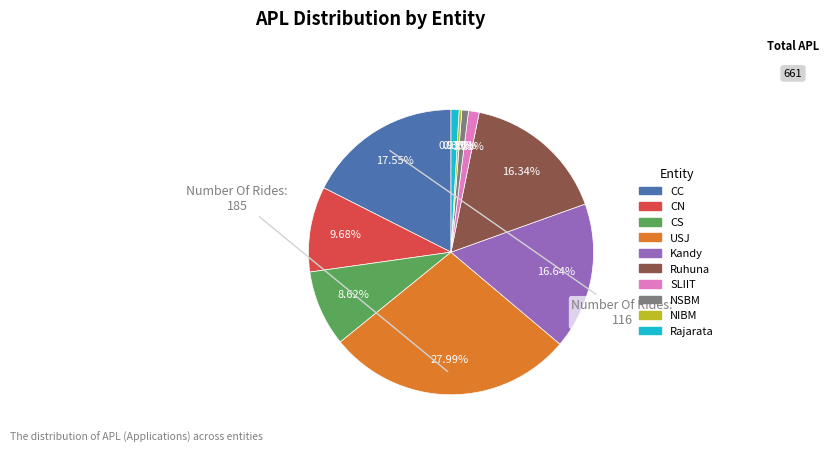

What portion of the pie excludes CN?

90.3%